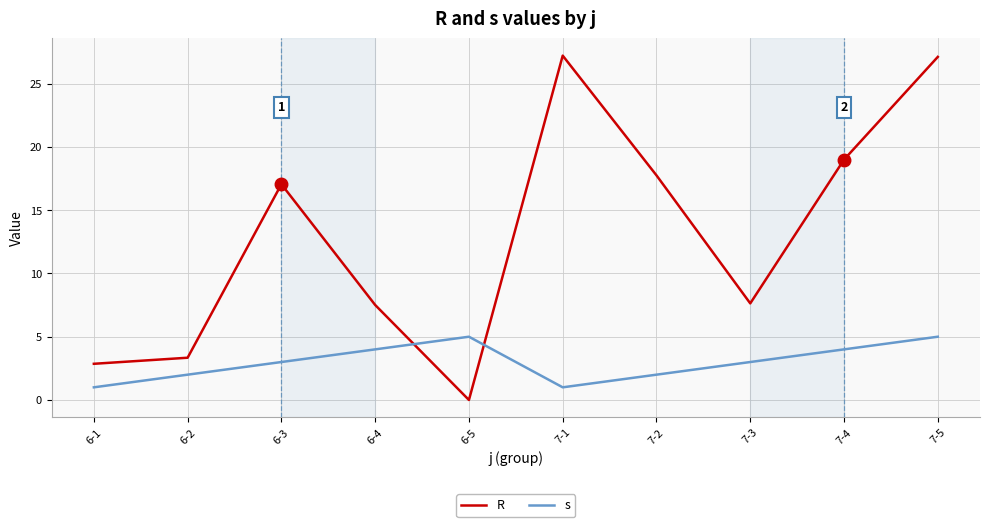

True or false: R has more than 0 points higher than both neighbors.

True